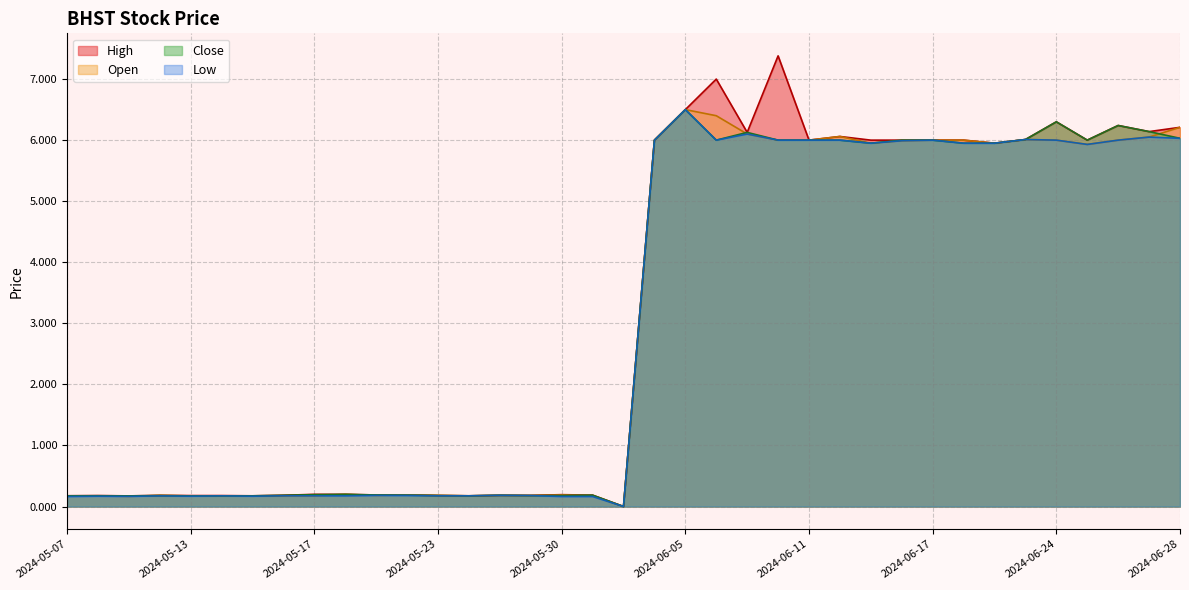

What is the difference between the High values at 2024-06-20 and 2024-05-13?

5.8